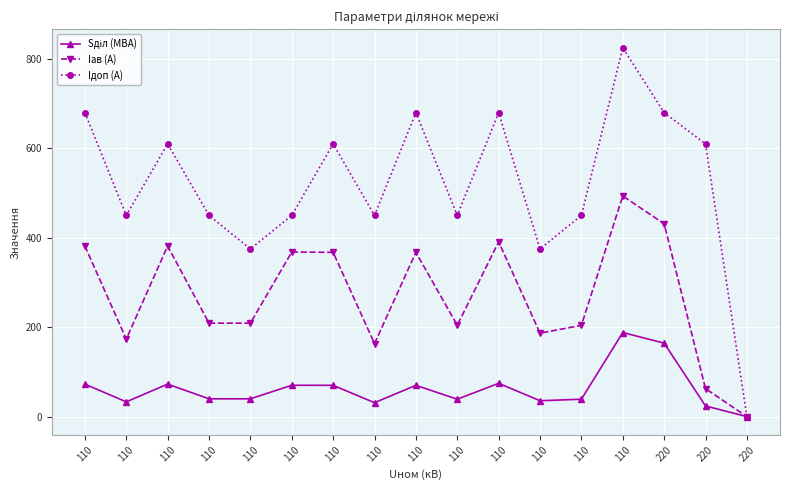

How many positive values does the Iав (А) series have?

16